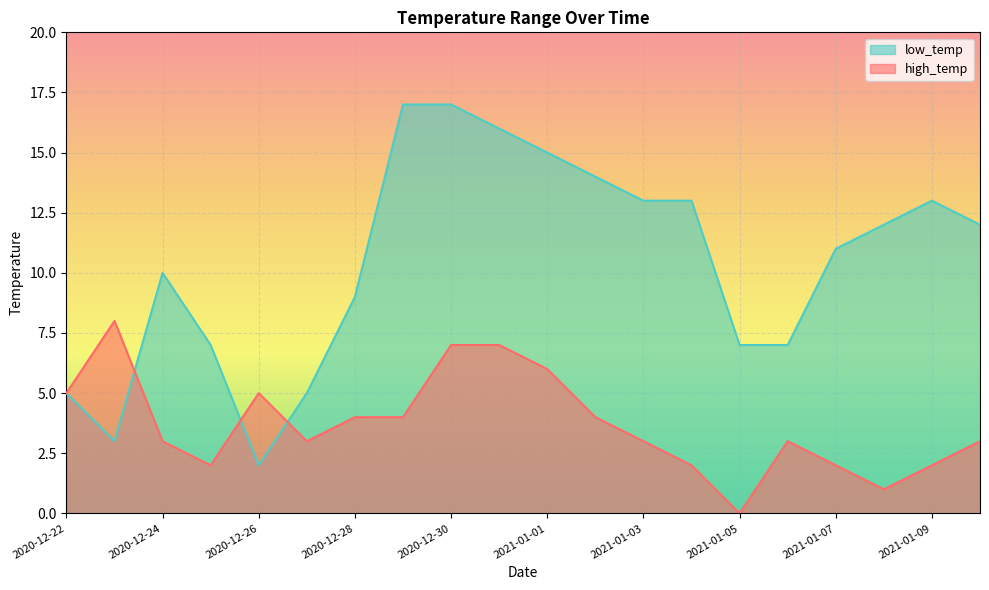

What is the label of the 20th point from the right?

2020-12-22